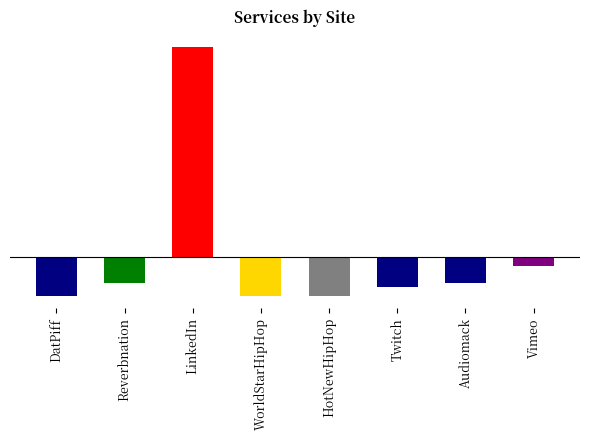

List the labels in order of value, largest first.

LinkedIn, Vimeo, Reverbnation, Audiomack, Twitch, DatPiff, WorldStarHipHop, HotNewHipHop